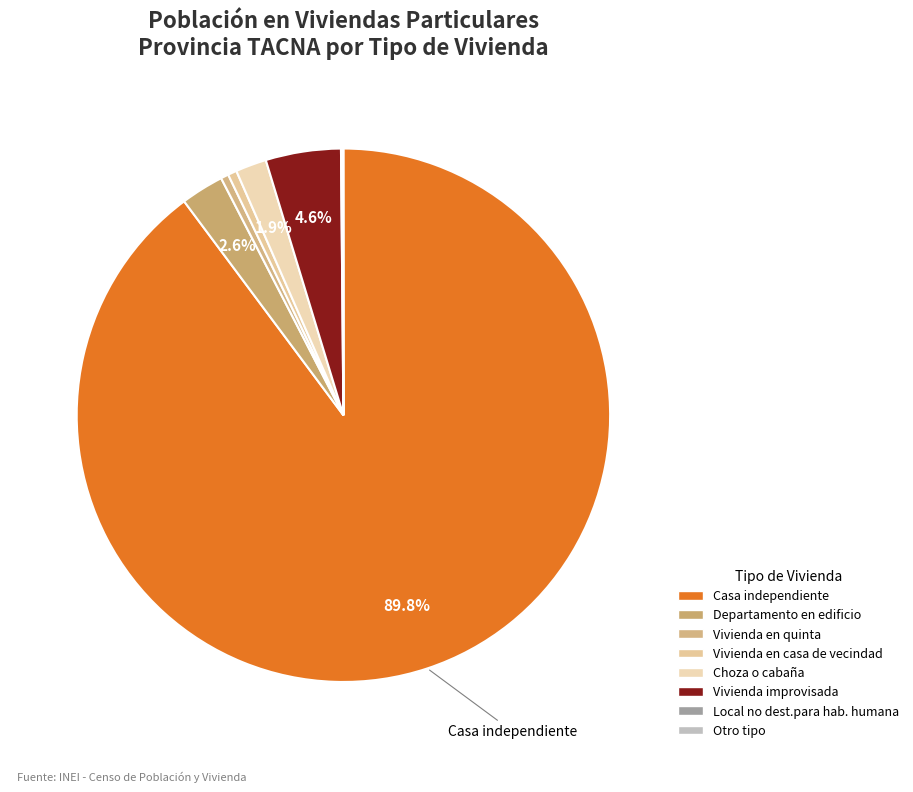

Count the number of slices in the pie.

8